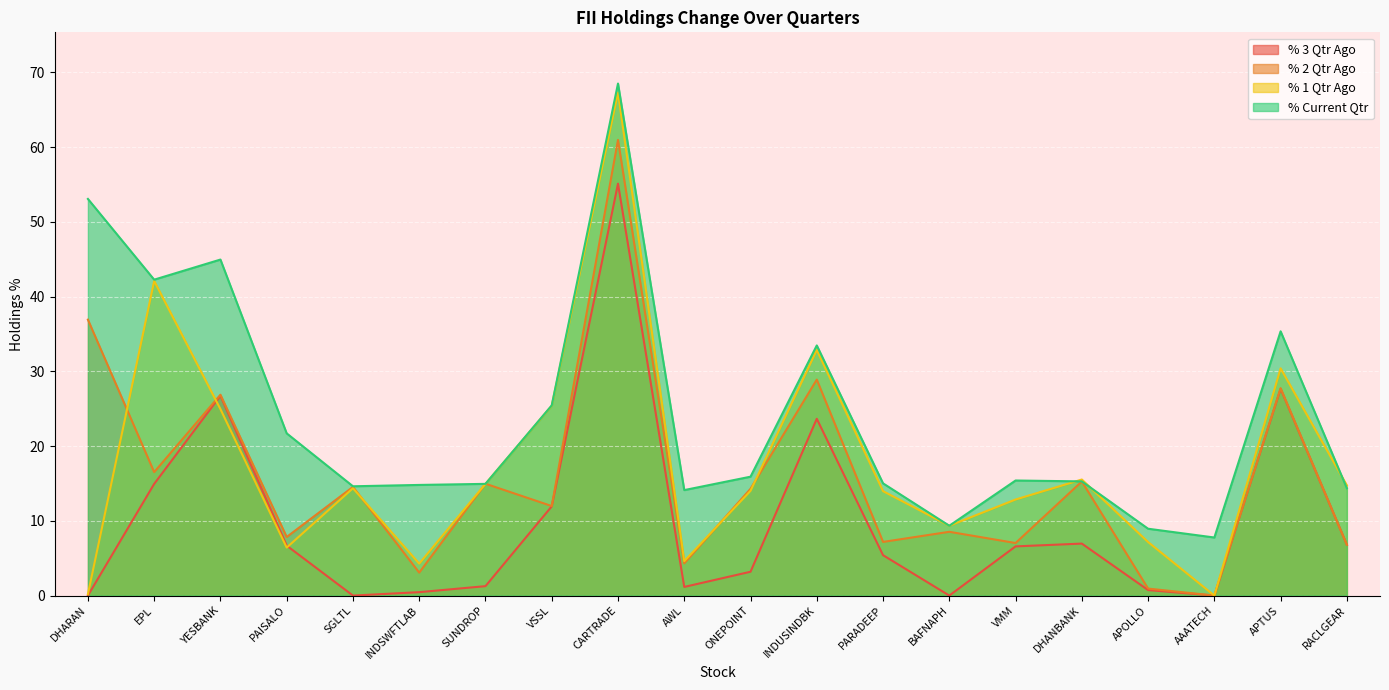

At PARADEEP, list the series in order from largest to smallest.

% Current Qtr, % 1 Qtr Ago, % 2 Qtr Ago, % 3 Qtr Ago